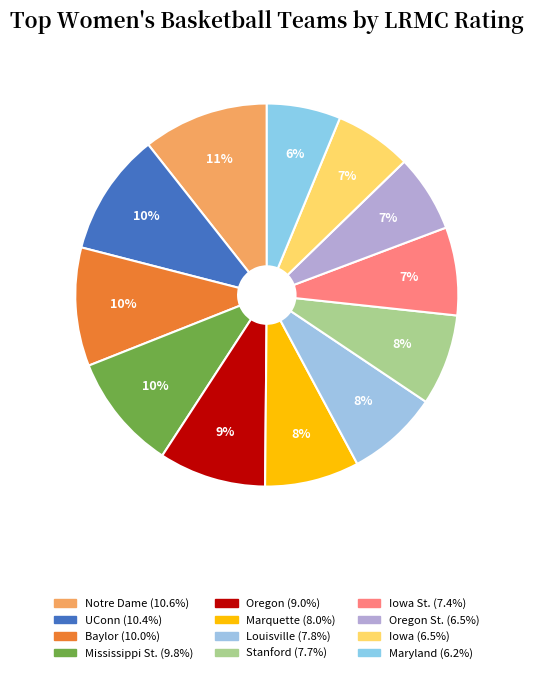

Count the number of slices in the pie.

12